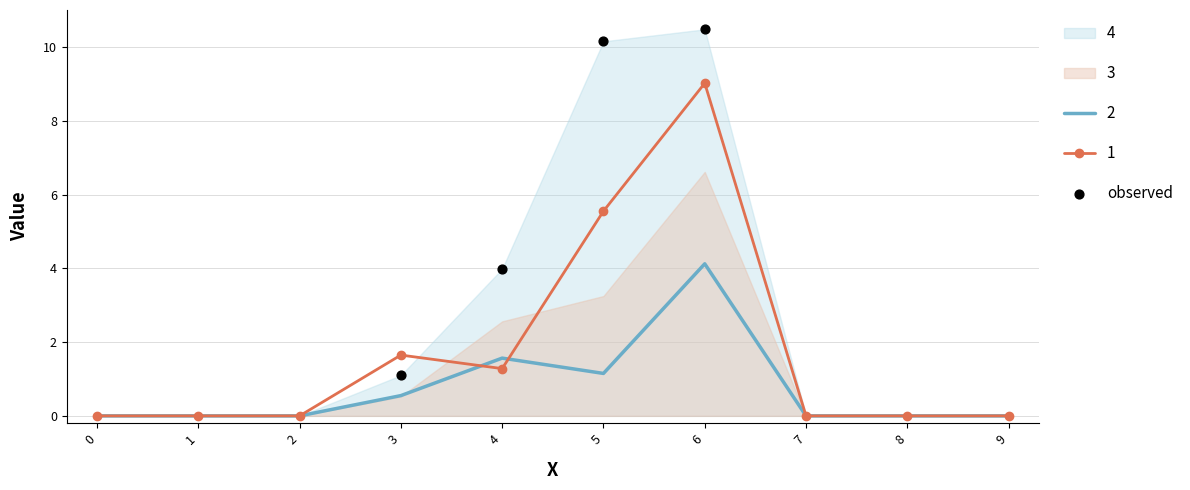

The 2 series shows 1.2 at 5. True or false?

True